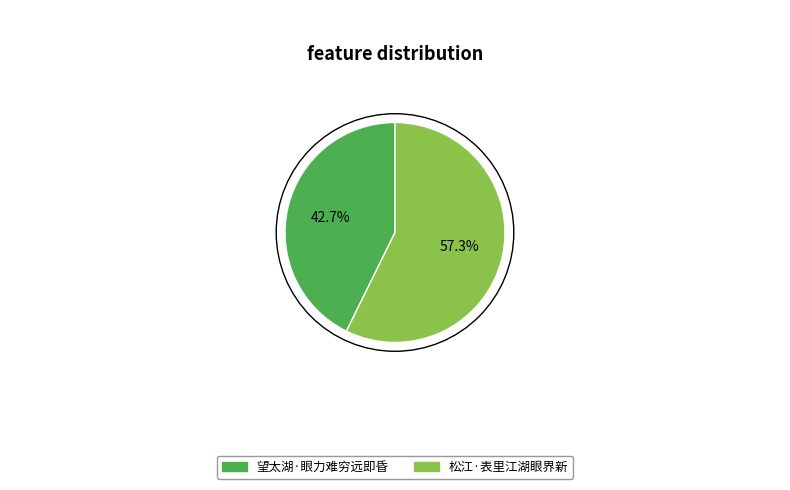

What percentage is the 松江·表里江湖眼界新 slice, to the nearest percent?

57%